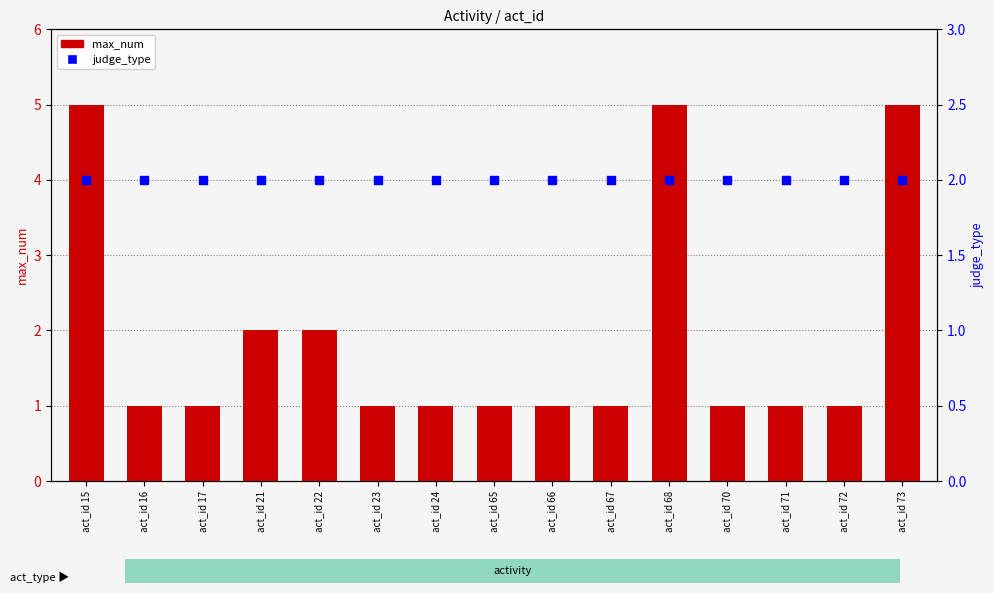

Is the value of max_num at act_id 73 greater than the value of judge_type at act_id 68?

Yes